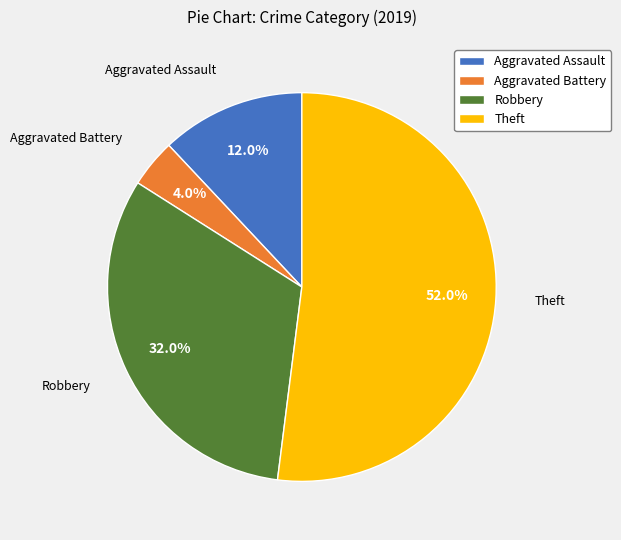

Which slice is the largest?

Theft